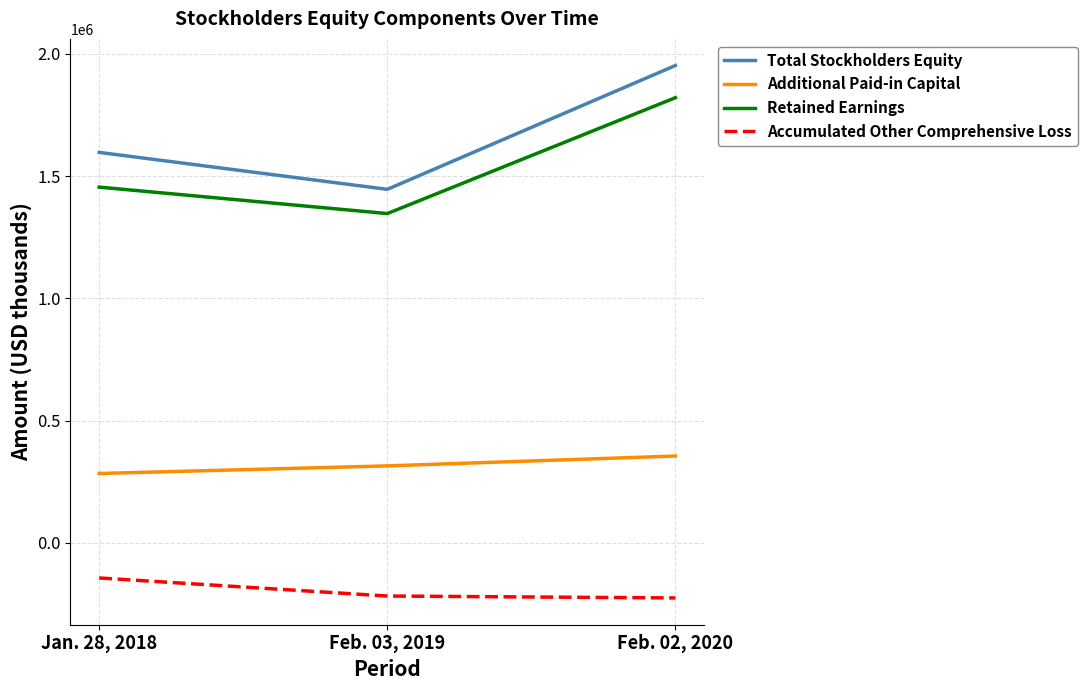

What is the difference between the second highest and minimum values in the Retained Earnings series?

108112